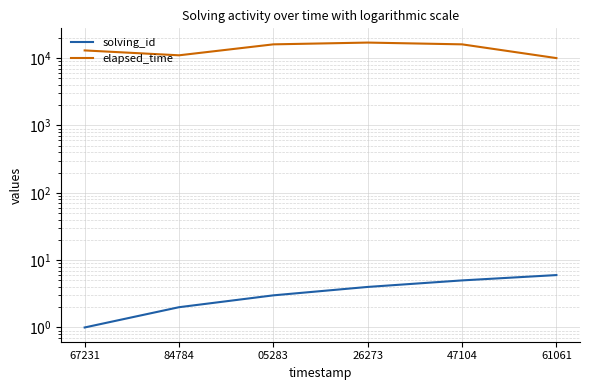

What is the label of the 6th point from the left?

61061